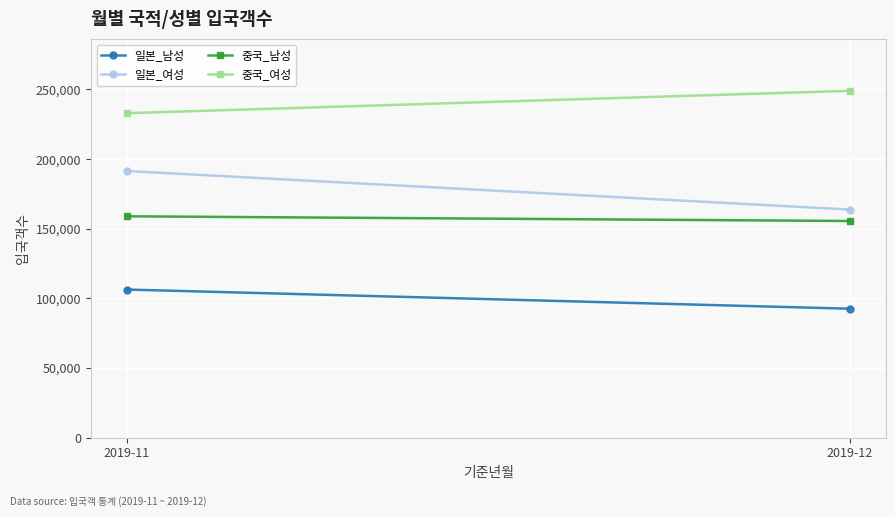

What is the sum of all 일본_여성 values?

355173